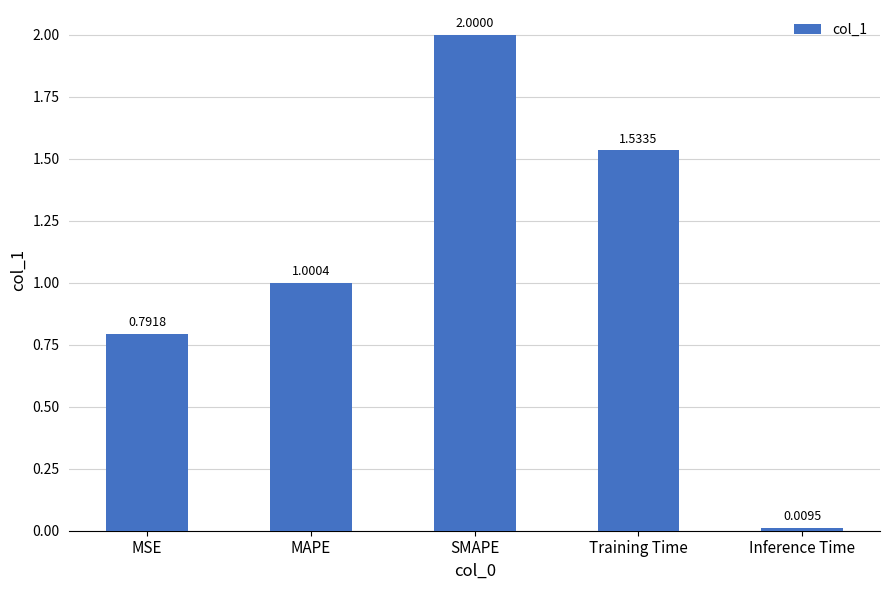

Are the bars grouped side by side (vs. stacked)?

No